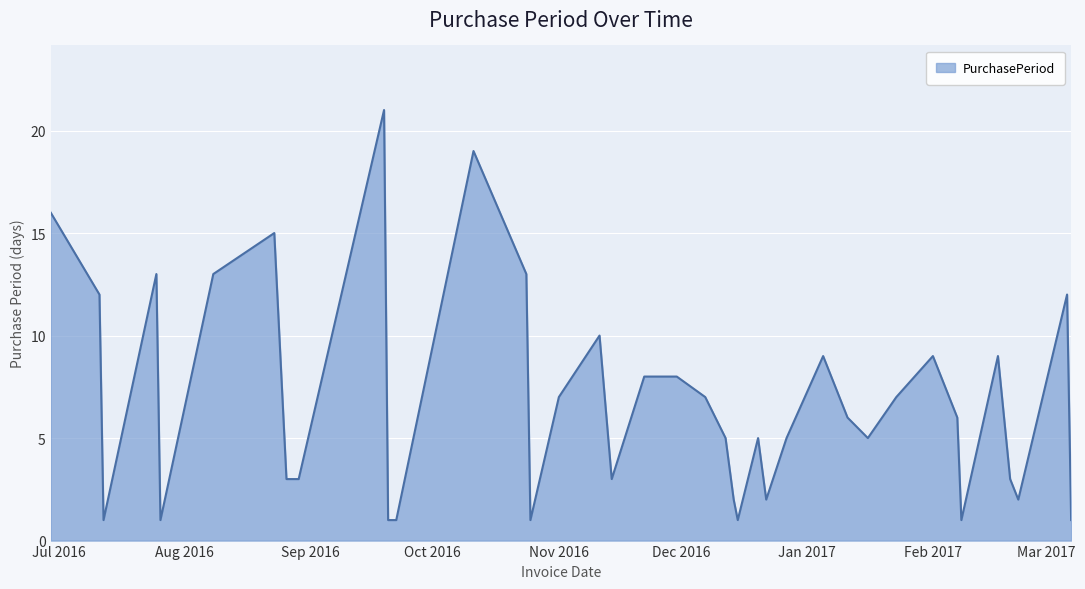

What is the maximum value shown in the chart?

21